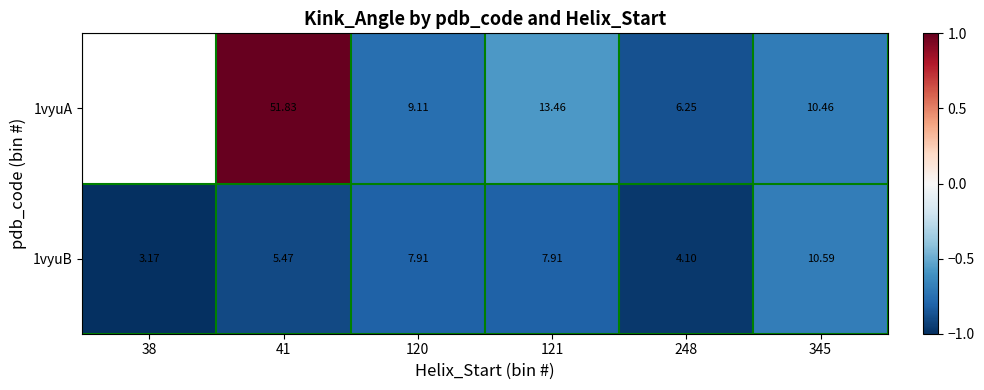

The 1vyuA series shows -0.2 at 345. True or false?

False